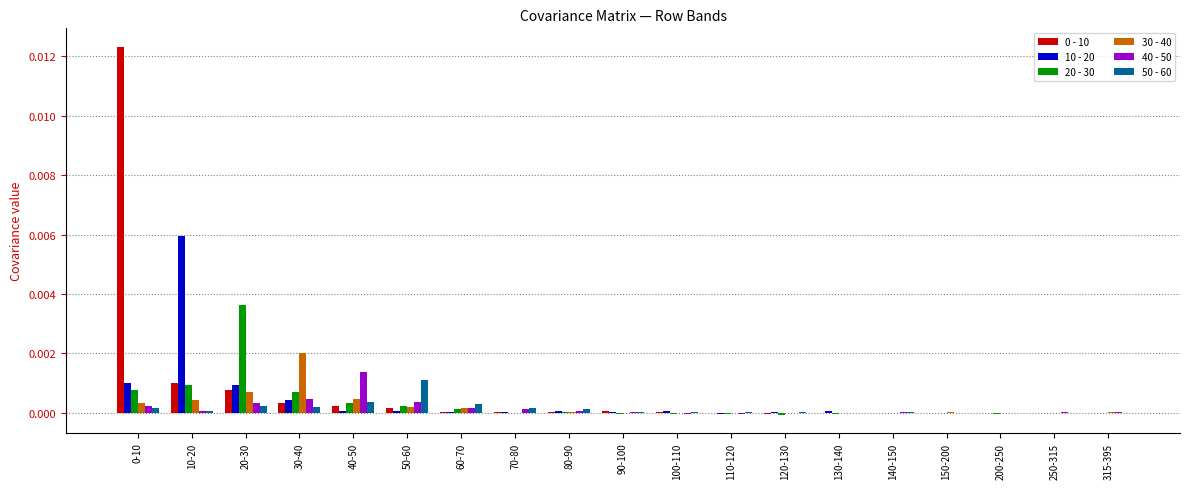

How many categories are shown in the chart?

19